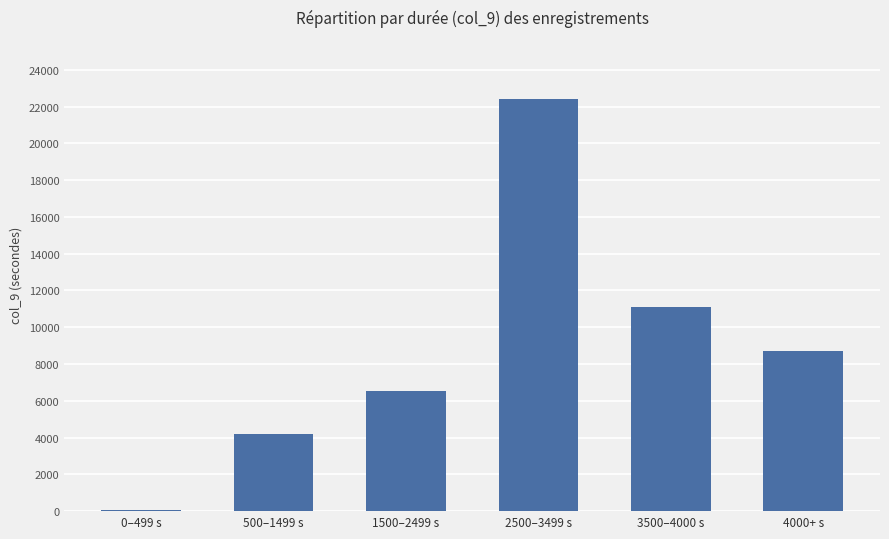

What value does the data have at 2500–3499 s?

22419